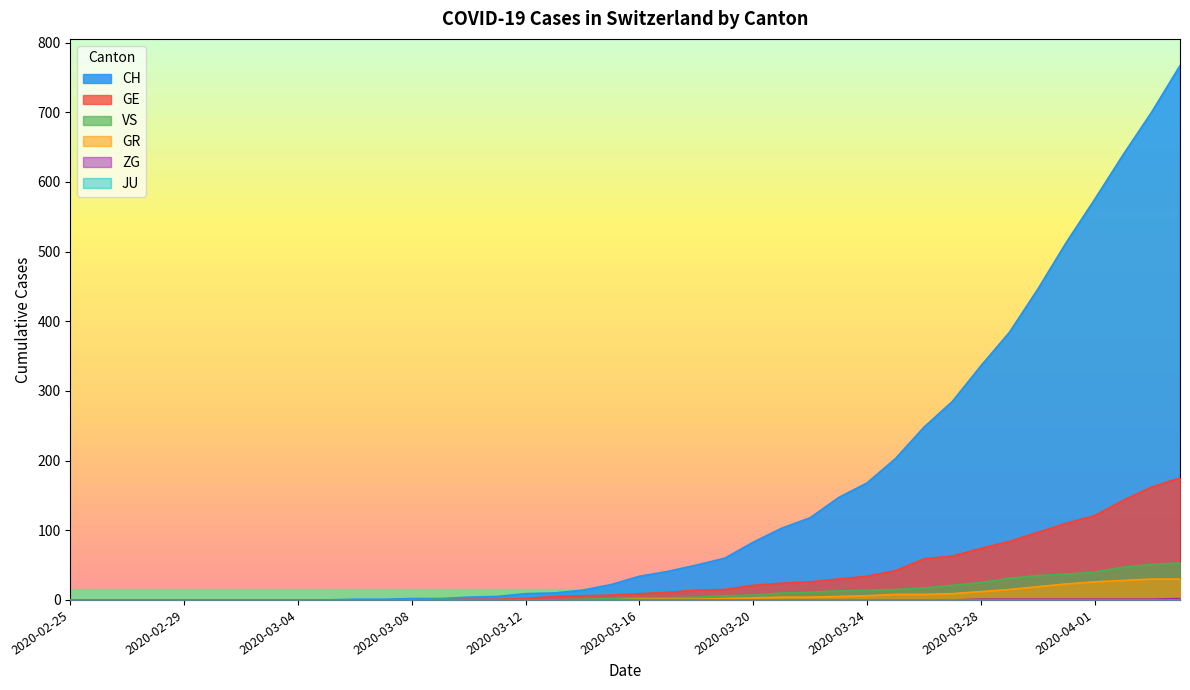

Which category has the highest value in the GE series?

2020-04-04